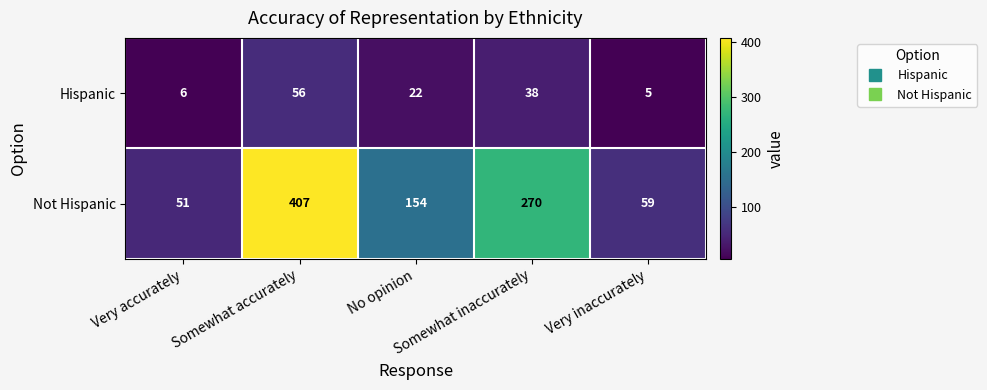

What is the greatest value displayed?

407